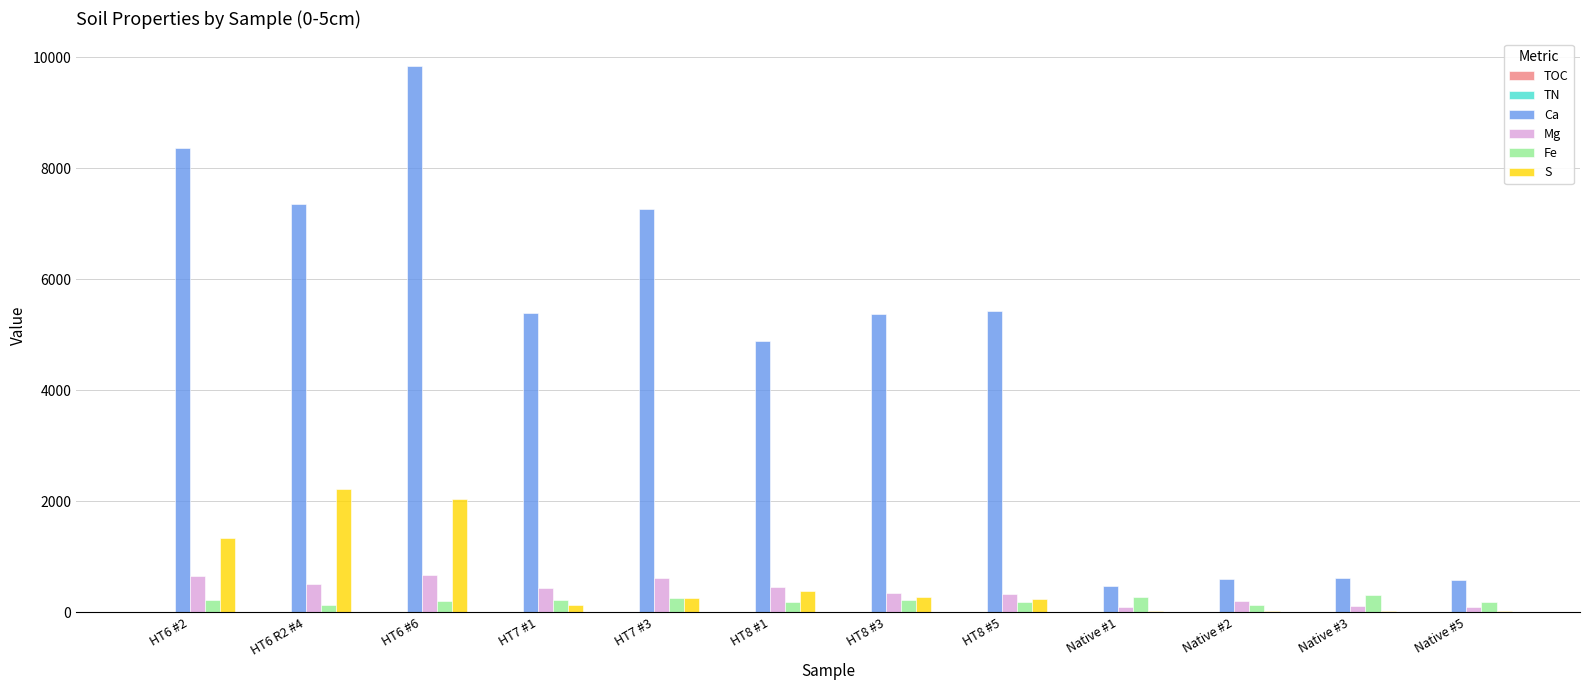

Which series changed the most between HT7 #3 and HT8 #3?

Ca